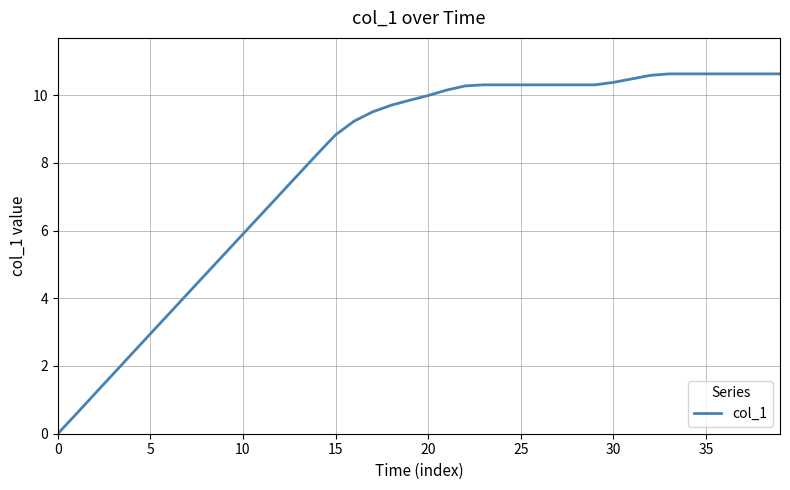

What is the difference between the maximum and minimum values?

10.6